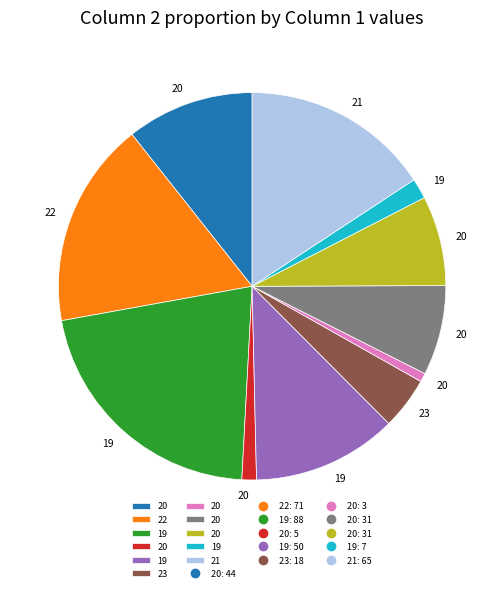

Does any single category account for the majority?

No